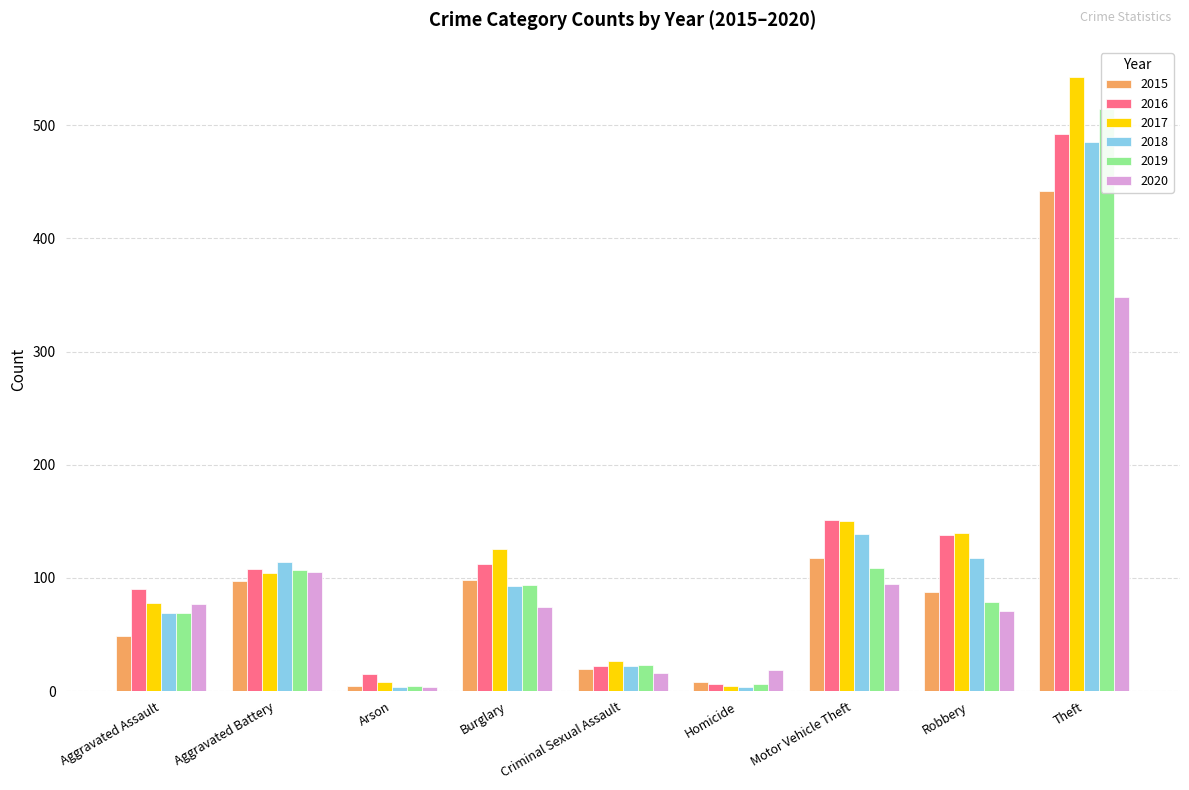

Reading left to right, list all the values displayed in this chart.

2015: Aggravated Assault=49	Aggravated Battery=97	Arson=5	Burglary=98	Criminal Sexual Assault=20	Homicide=8	Motor Vehicle Theft=118	Robbery=88	Theft=442
2016: Aggravated Assault=90	Aggravated Battery=108	Arson=15	Burglary=112	Criminal Sexual Assault=22	Homicide=6	Motor Vehicle Theft=151	Robbery=138	Theft=492
2017: Aggravated Assault=78	Aggravated Battery=104	Arson=8	Burglary=126	Criminal Sexual Assault=27	Homicide=5	Motor Vehicle Theft=150	Robbery=140	Theft=542
2018: Aggravated Assault=69	Aggravated Battery=114	Arson=4	Burglary=93	Criminal Sexual Assault=22	Homicide=4	Motor Vehicle Theft=139	Robbery=118	Theft=485
2019: Aggravated Assault=69	Aggravated Battery=107	Arson=5	Burglary=94	Criminal Sexual Assault=23	Homicide=6	Motor Vehicle Theft=109	Robbery=79	Theft=514
2020: Aggravated Assault=77	Aggravated Battery=105	Arson=4	Burglary=74	Criminal Sexual Assault=16	Homicide=19	Motor Vehicle Theft=95	Robbery=71	Theft=348